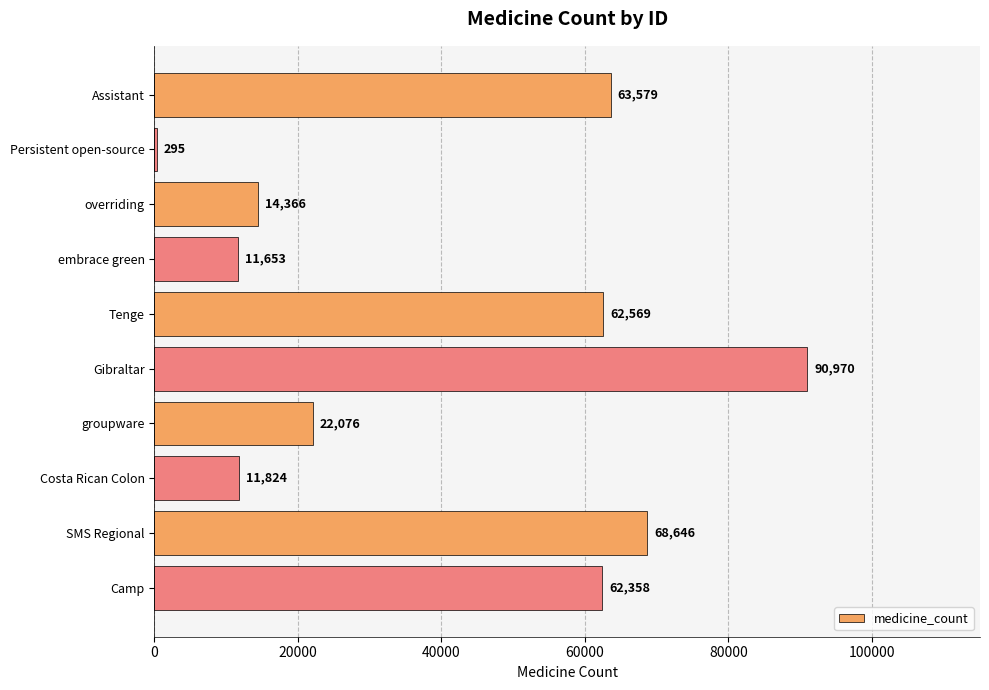

Between SMS Regional and Assistant, which is larger?

SMS Regional